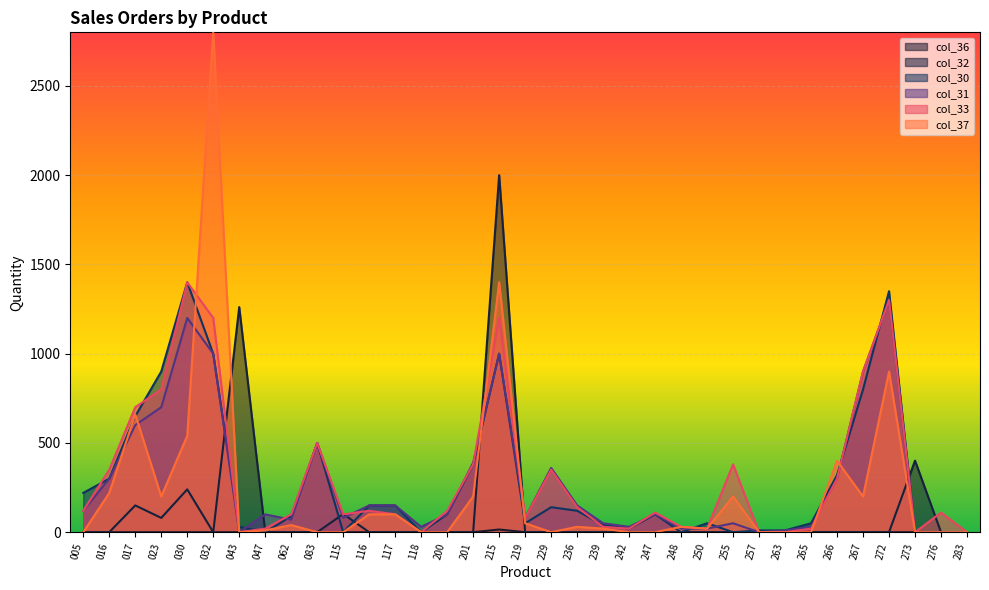

At which label does col_37 first exceed 20?

016